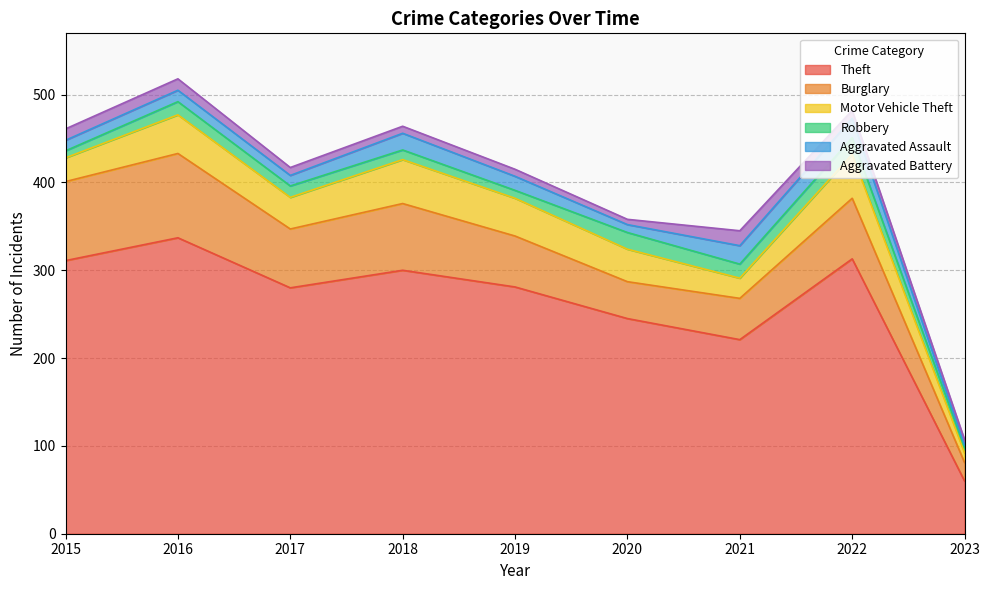

Does the chart have visible grid lines?

Yes